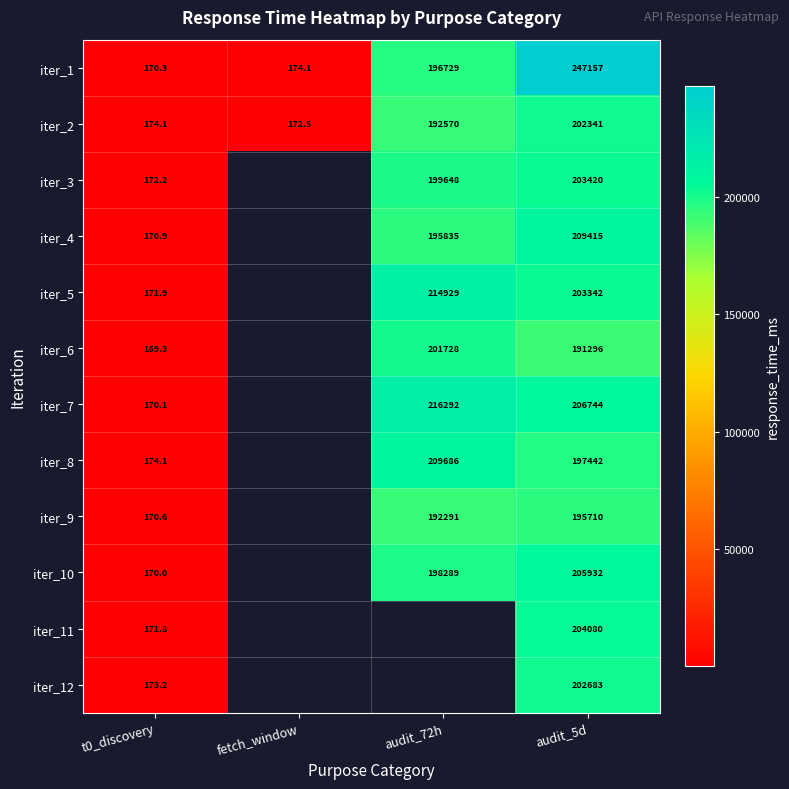

Is the value of iter_11 at audit_5d greater than the value of iter_1 at audit_5d?

No